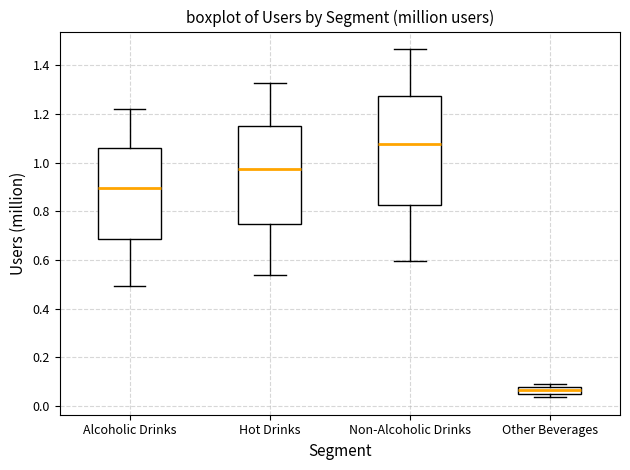

Comparing the boxes themselves (not the whiskers), which one is the tallest?

Non-Alcoholic Drinks